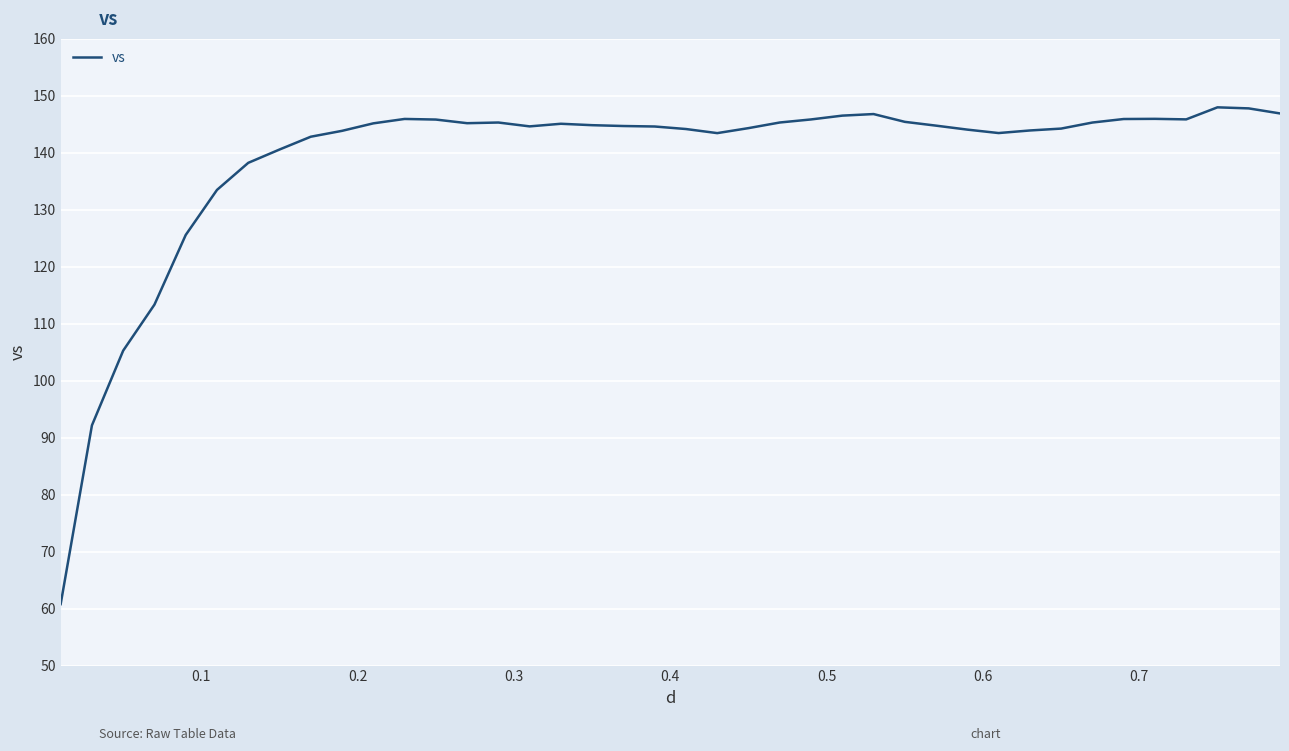

What is the difference between the maximum and second lowest values?

55.8